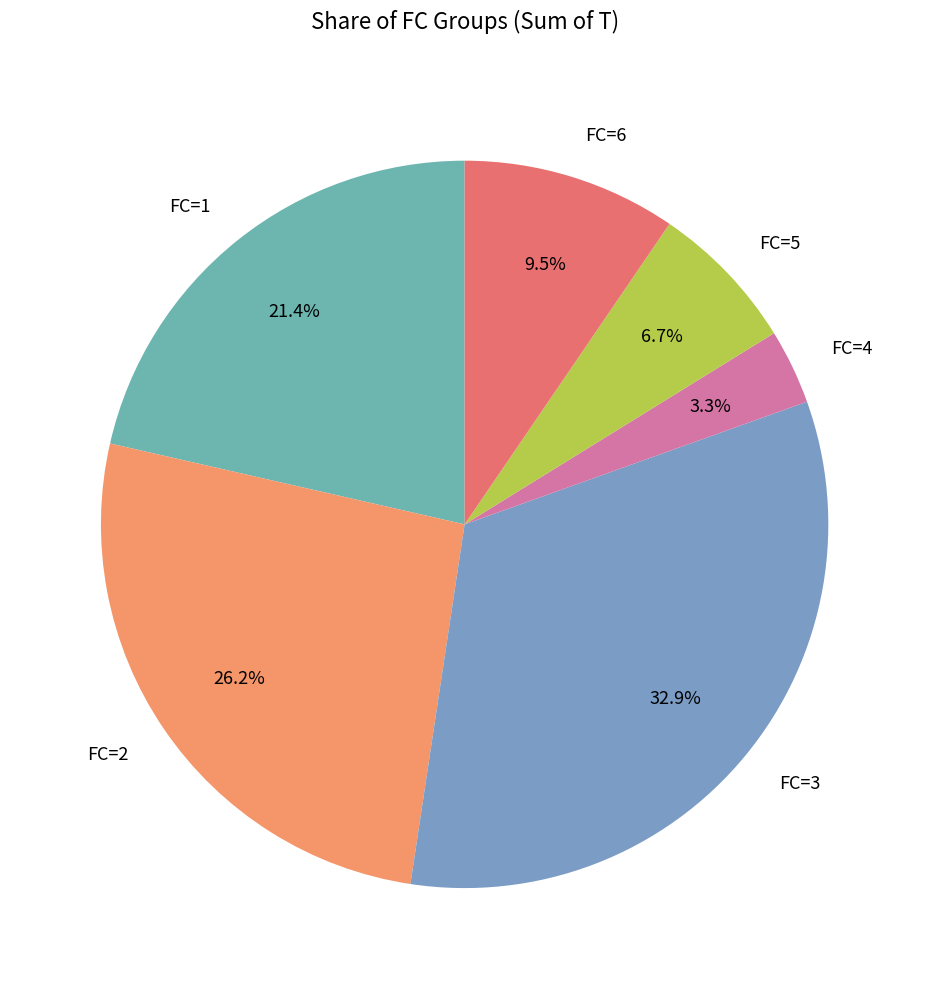

Which category has the smallest portion of the pie?

FC=4